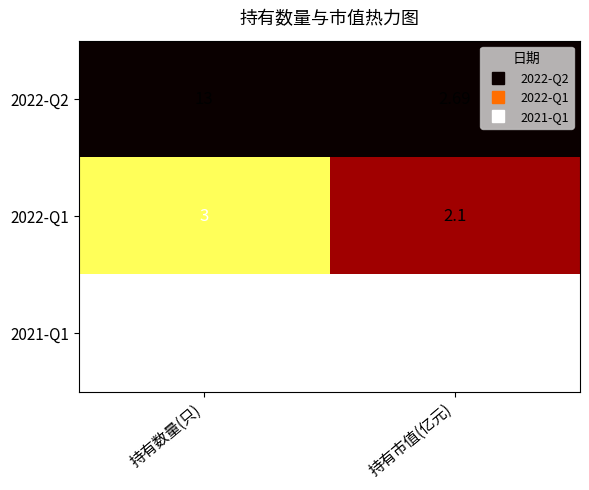

Which label corresponds to the largest value in the chart?

持有数量(只)